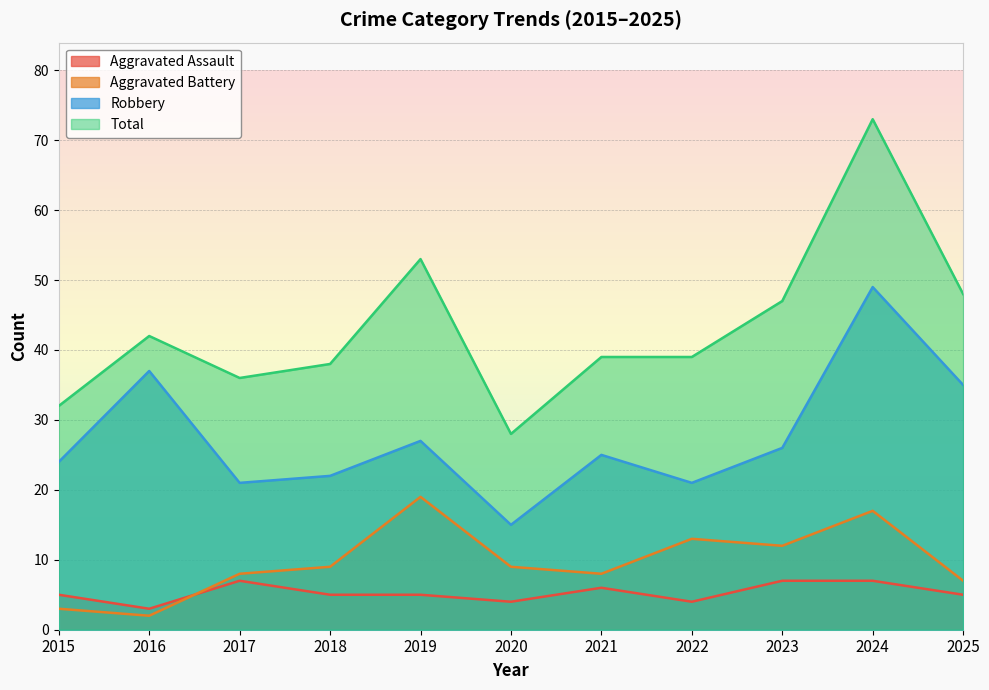

What is the total value across all series at 2017?

72